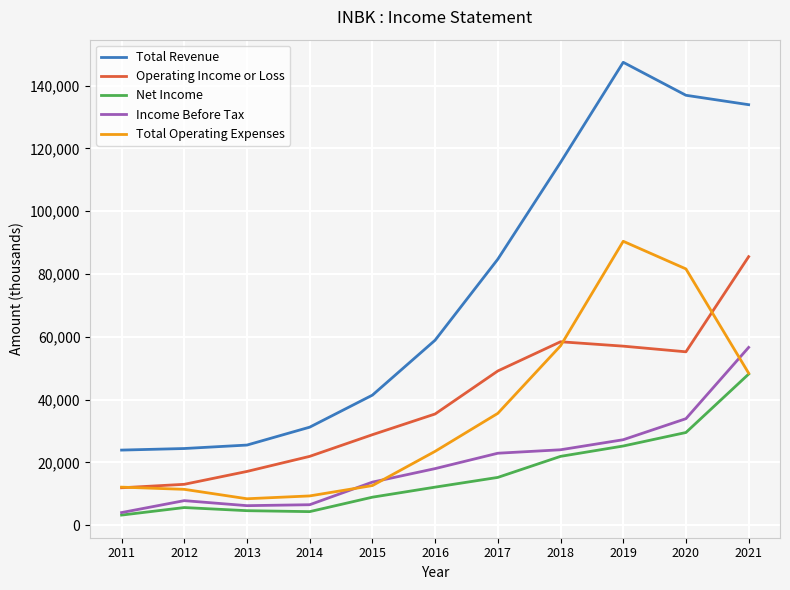

Is the value of Net Income at 2020 greater than the value of Total Operating Expenses at 2014?

Yes